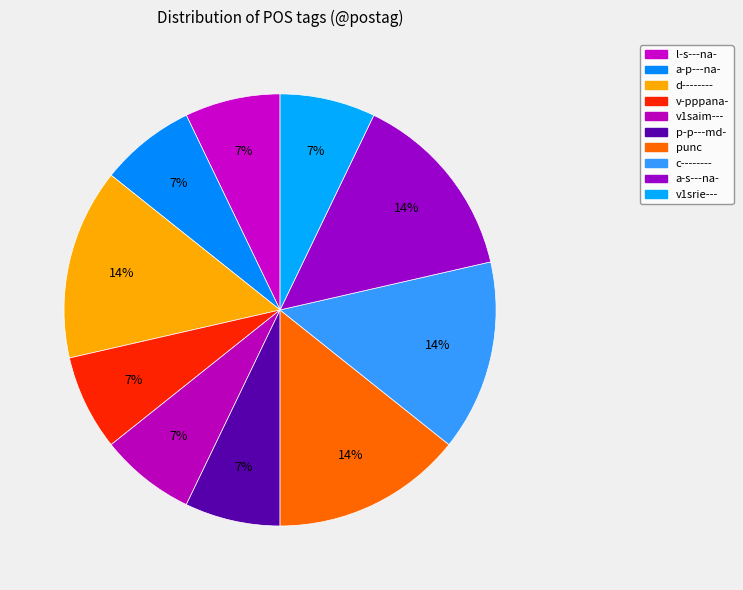

Which slice is the smallest?

l-s---na-